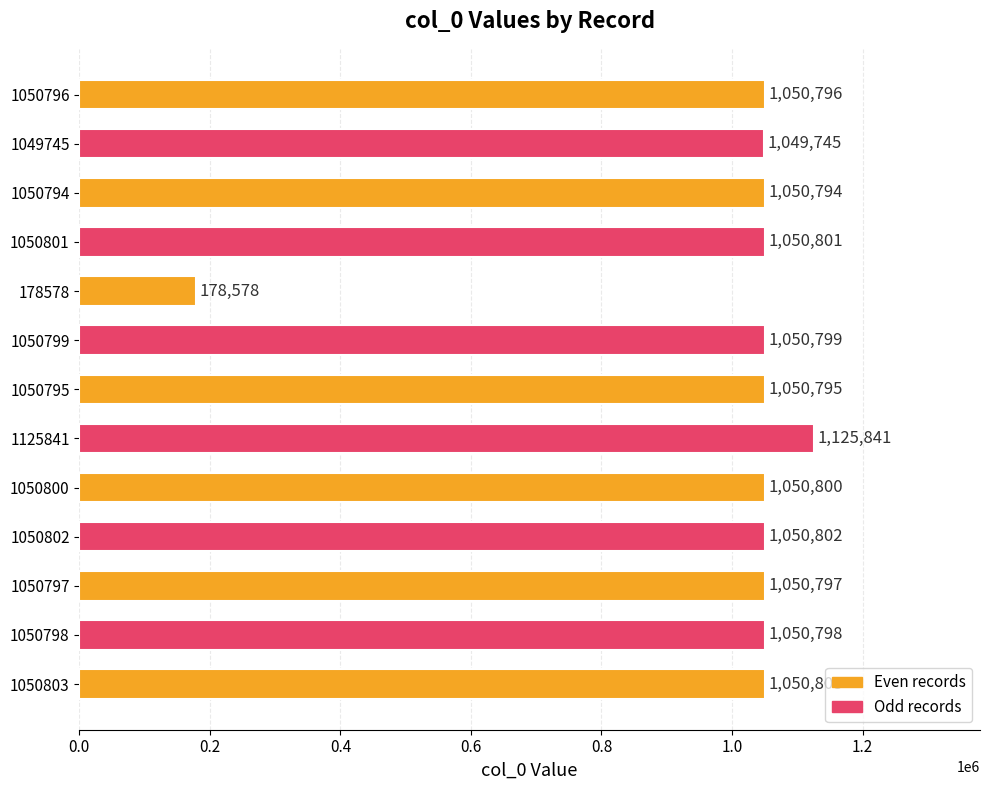

What is the difference between the maximum and second lowest values?

76096